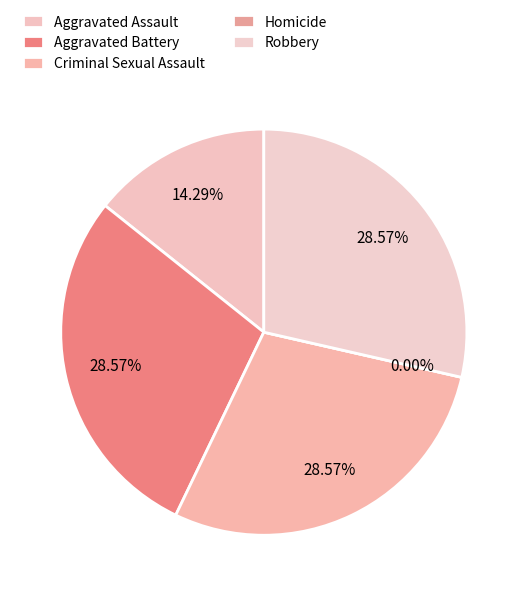

Which category has the smallest portion of the pie?

Homicide